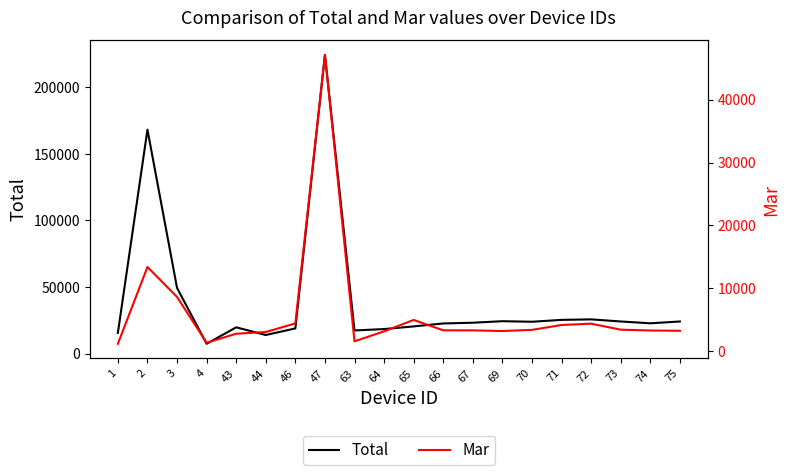

Which series has the largest total across all categories?

Total